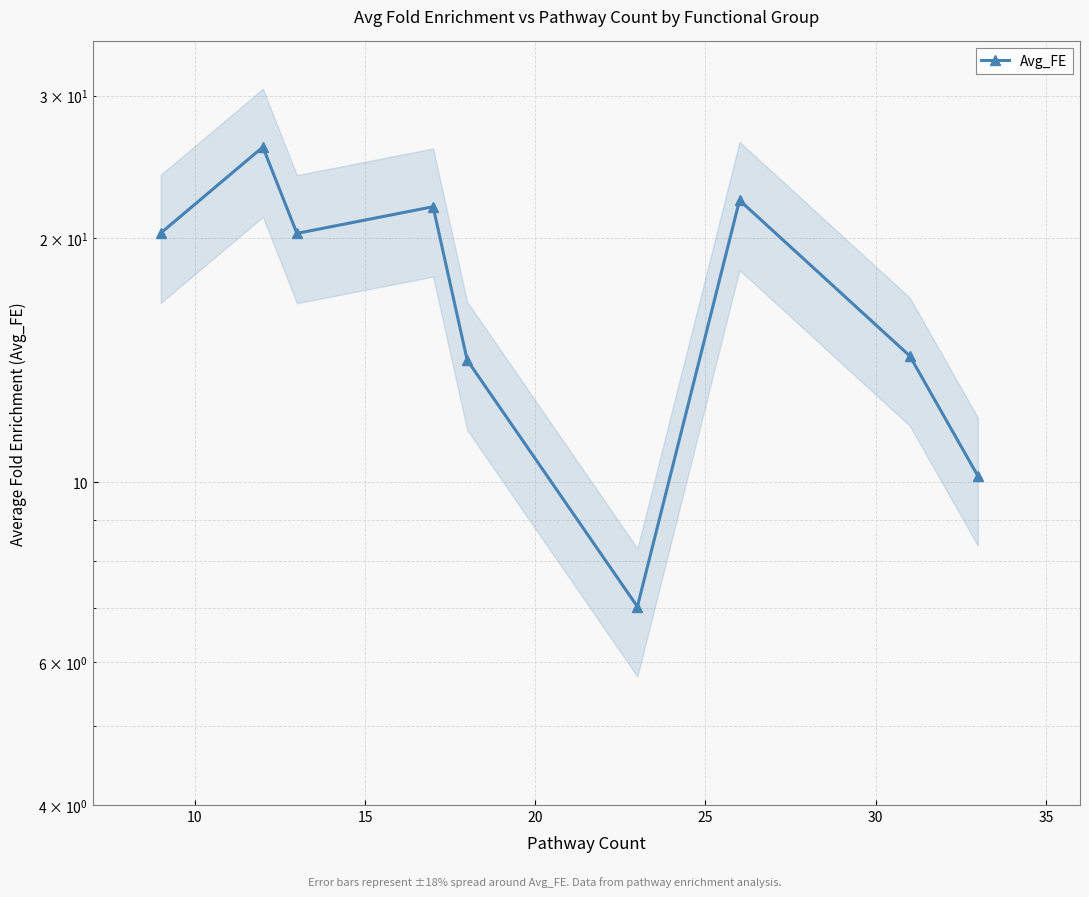

What is the smallest value displayed?

7.0